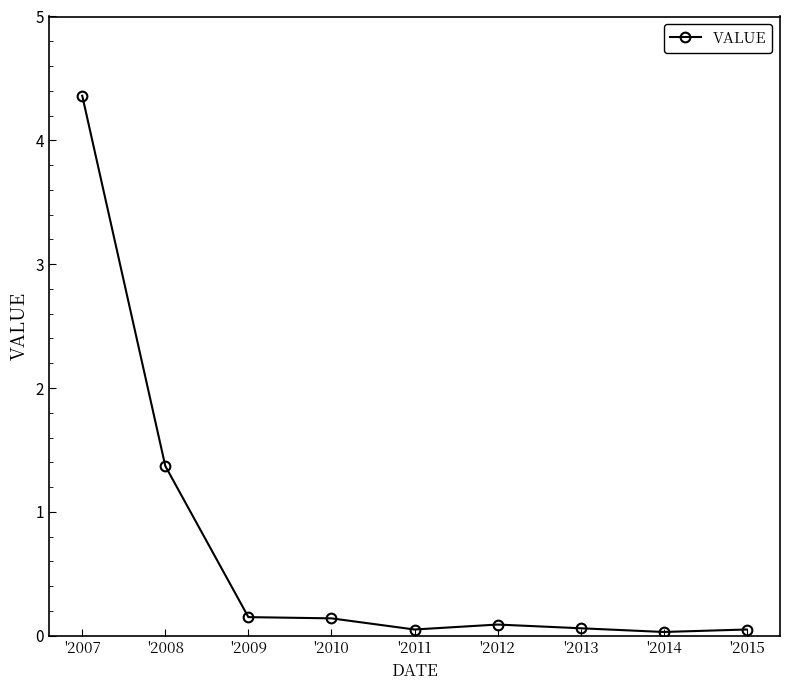

How many lines are shown in the chart?

1